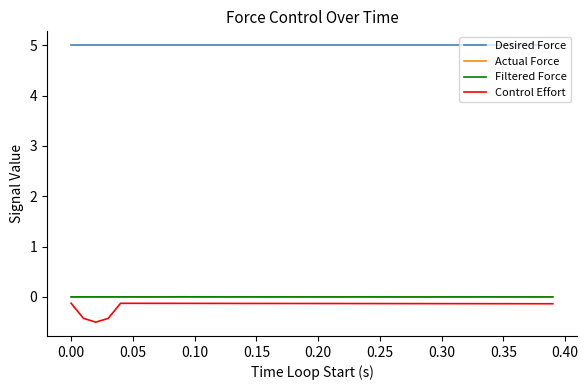

Which series has the widest spread of values?

Control Effort